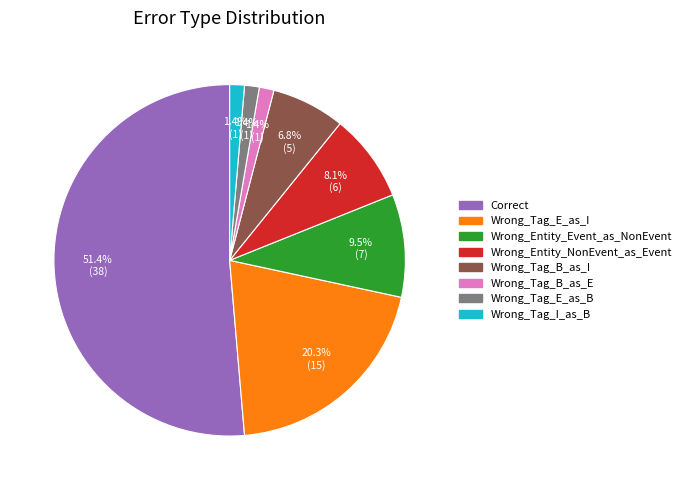

Is it true that Wrong_Entity_Event_as_NonEvent is 24% of the pie?

False